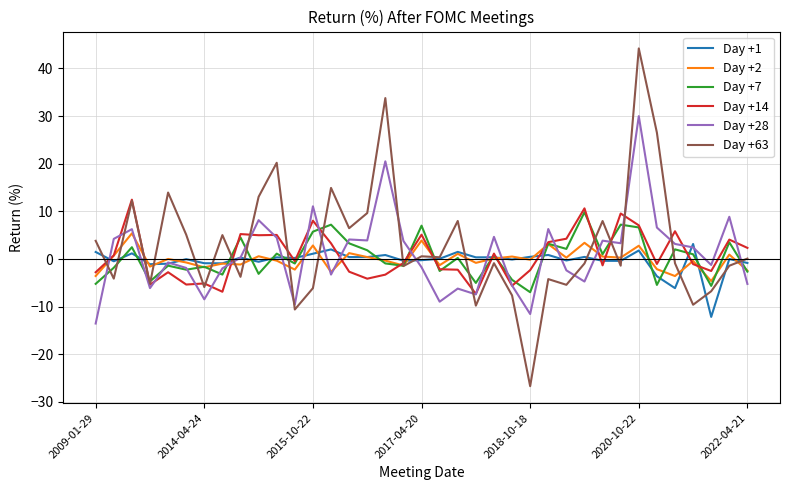

Which series has the widest spread of values?

Day +63